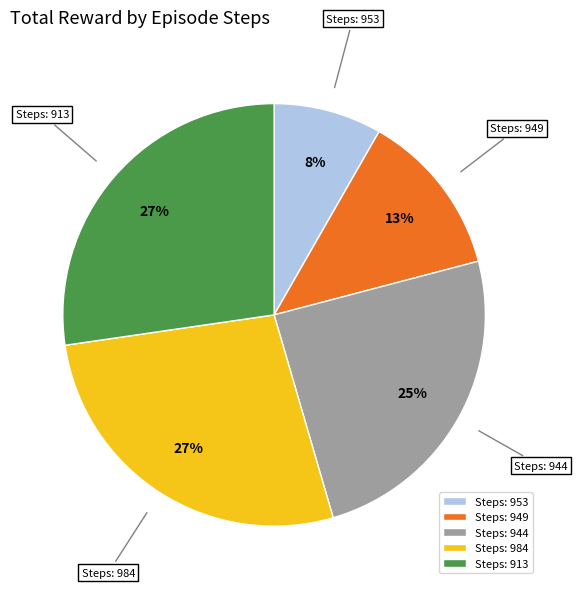

Is it true that Steps: 953 is 1% of the pie?

False